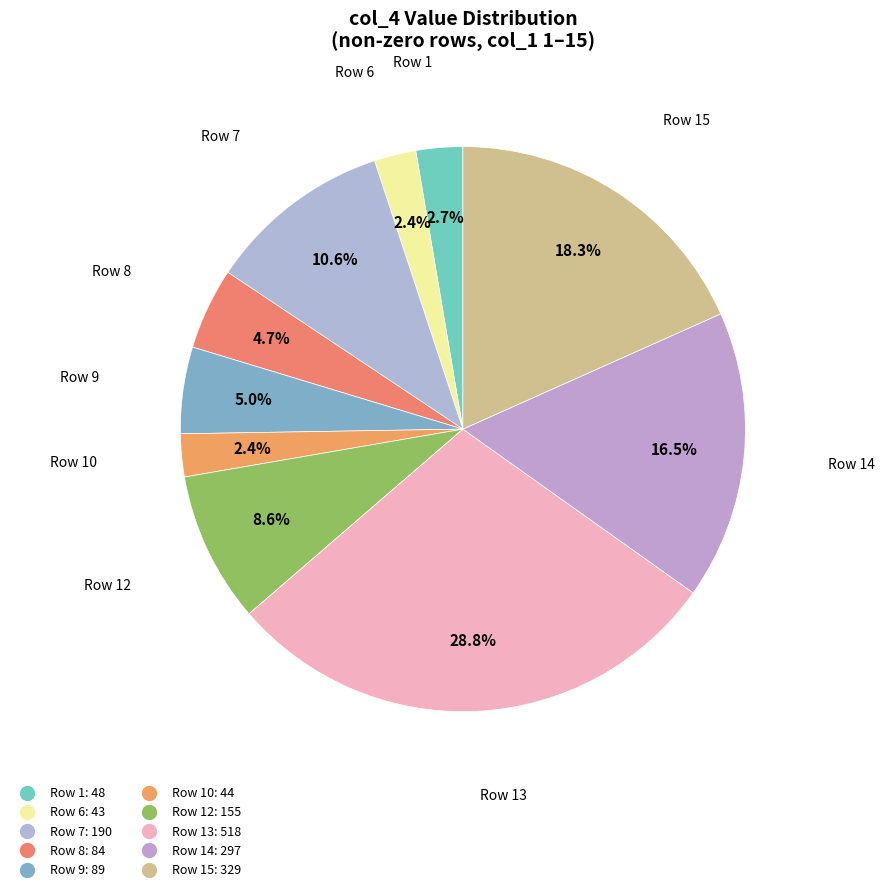

Rank the categories by value from highest to lowest.

13, 15, 14, 7, 12, 9, 8, 1, 10, 6